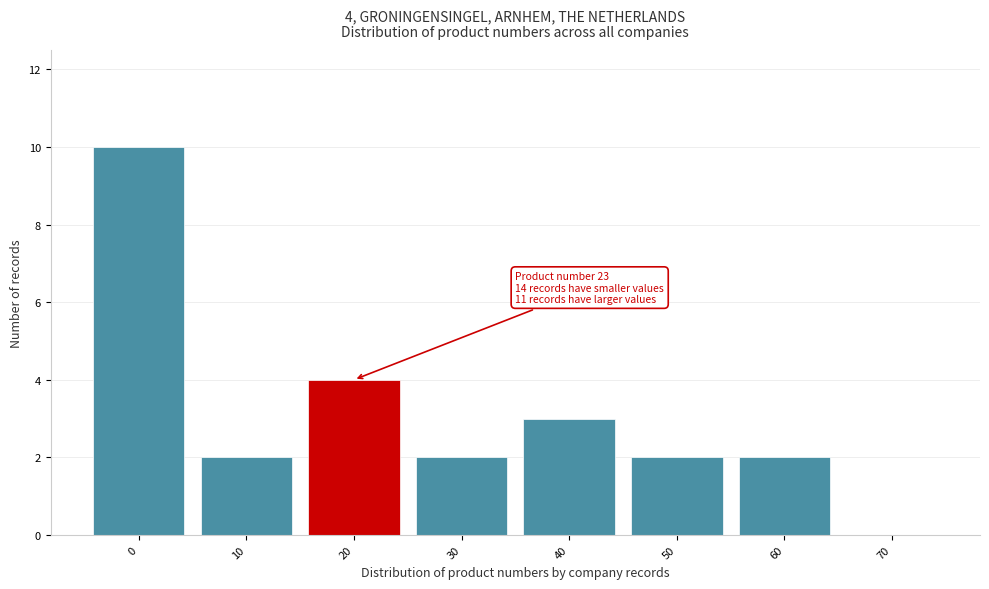

Reading left to right, what are all the values shown in this chart?

0=10	10=2	20=4	30=2	40=3	50=2	60=2	70=0